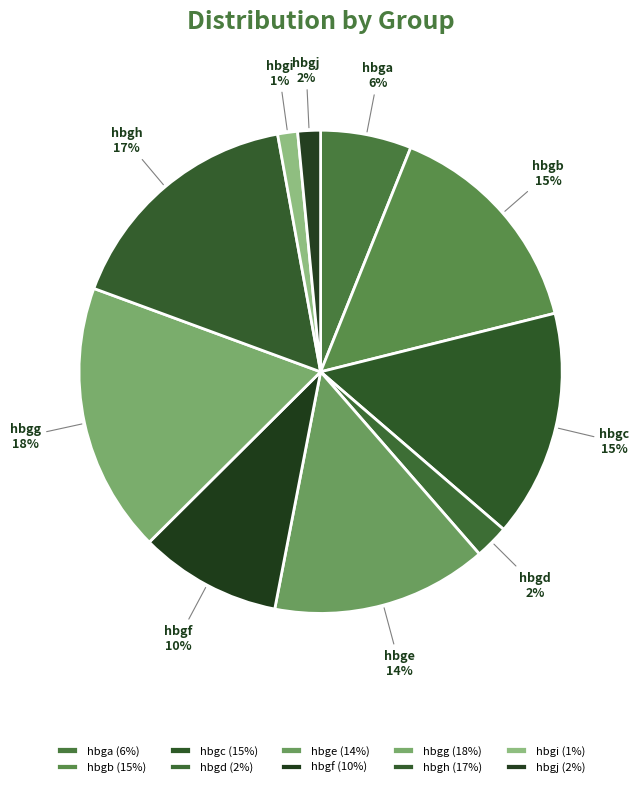

To the nearest percent, what is the combined percentage of hbgg and hbga?

24%